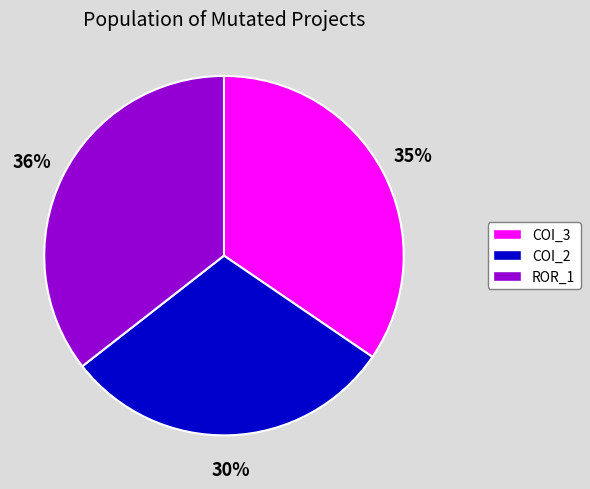

Does any single category account for the majority?

No